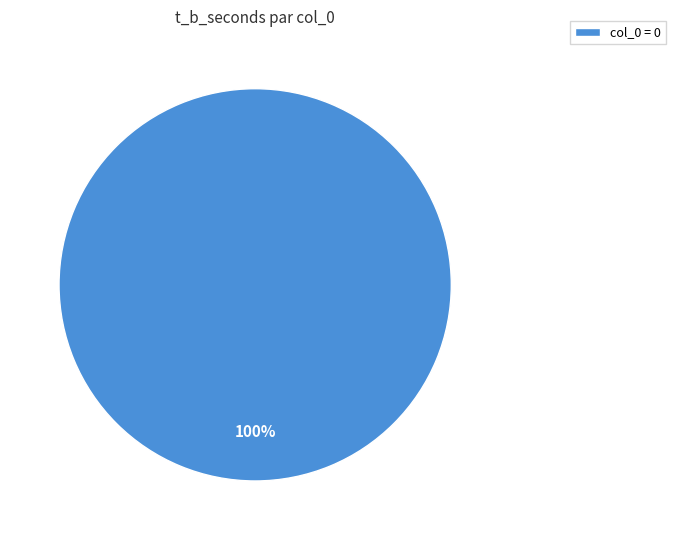

Does any single category account for the majority?

Yes